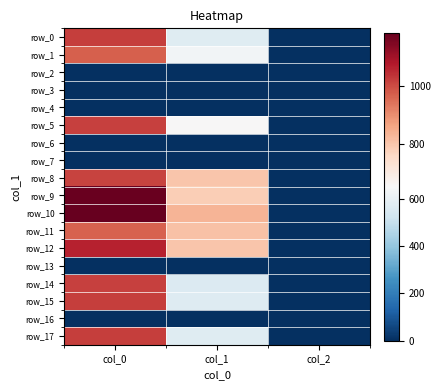

Where is row_16 nearest to the value 0?

col_0